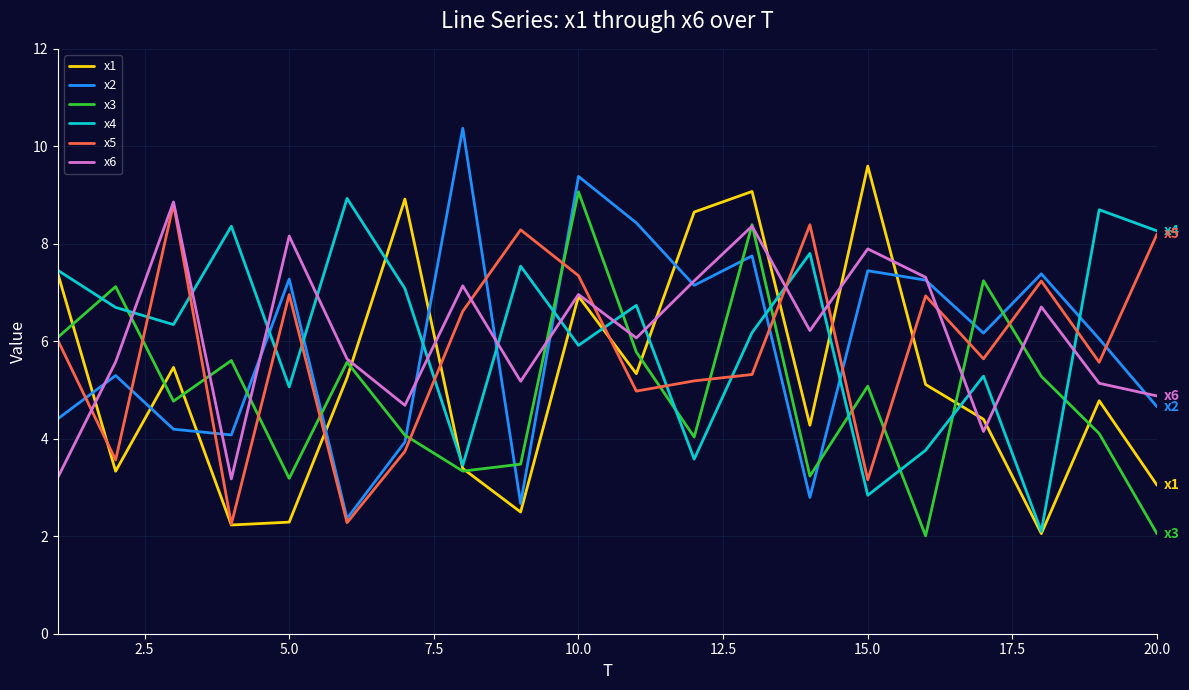

What is the maximum value shown in the chart?

10.4